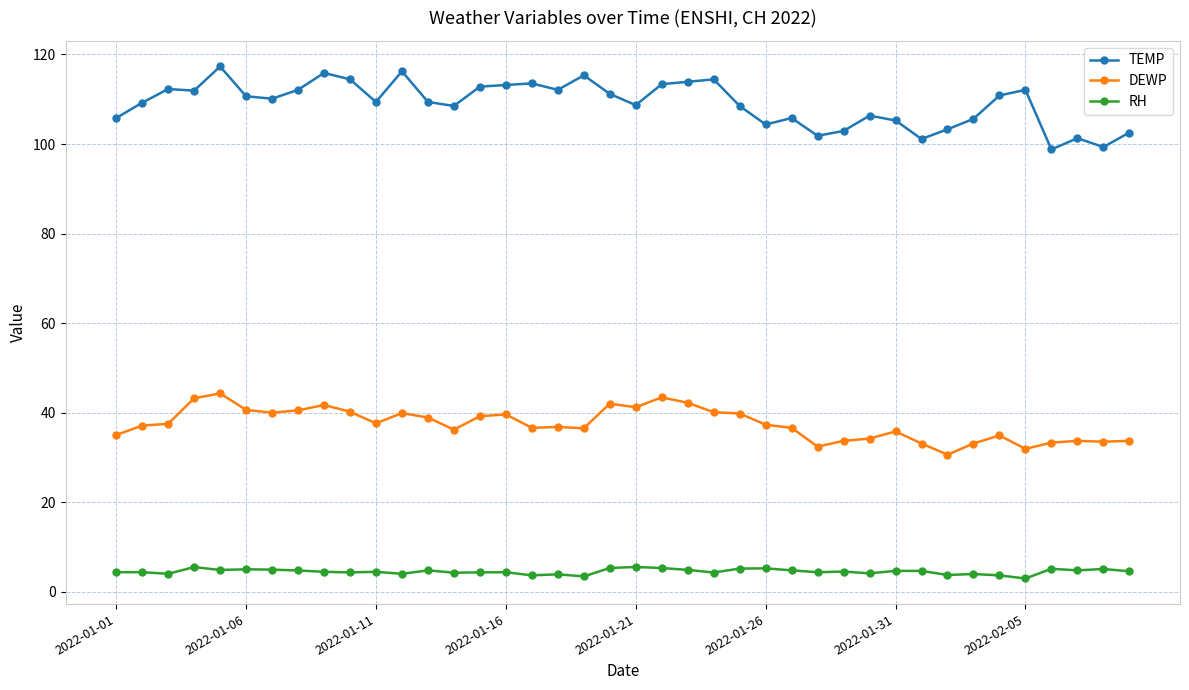

What is the value of the TEMP point at the 40th from the left?

102.6